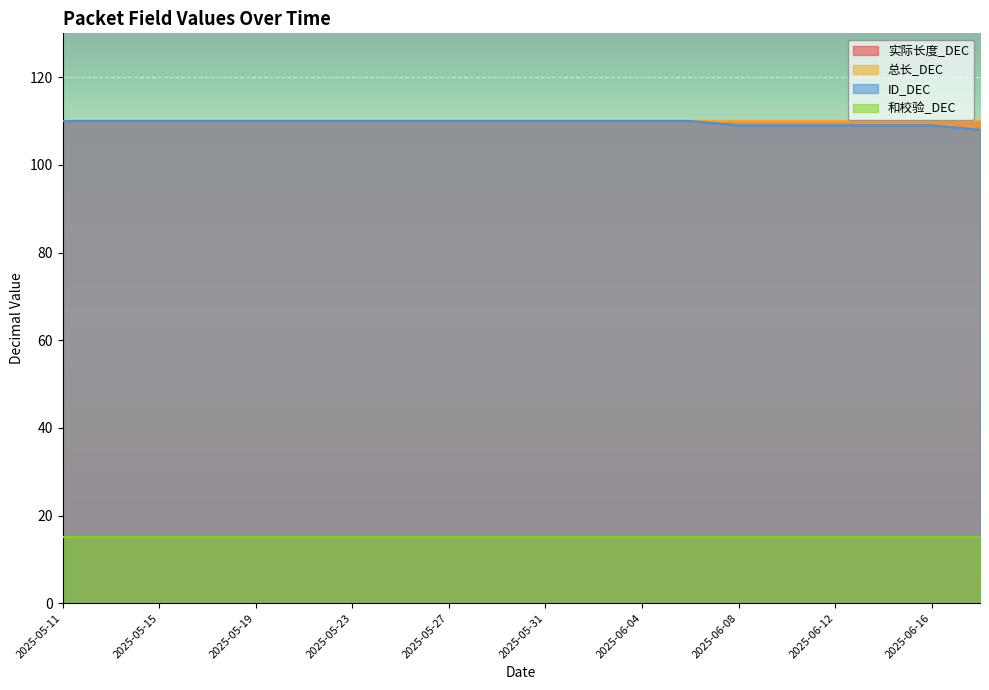

Between 2025-05-25 and 2025-05-19, which is larger?

2025-05-25